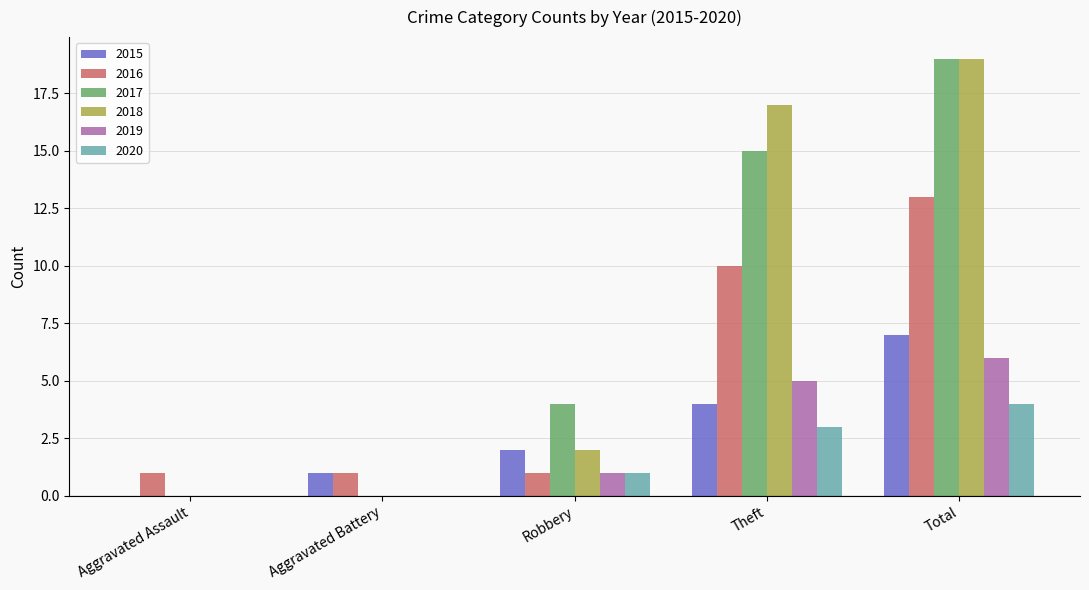

What is the sum of the 2019 values at Aggravated Battery and Theft?

5